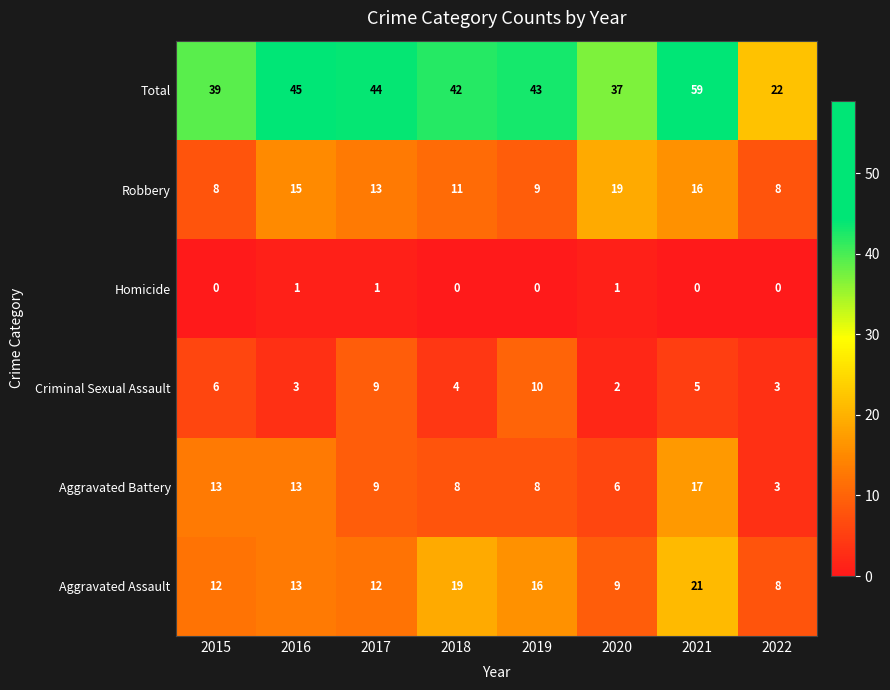

What is the average value of the Robbery series?

12